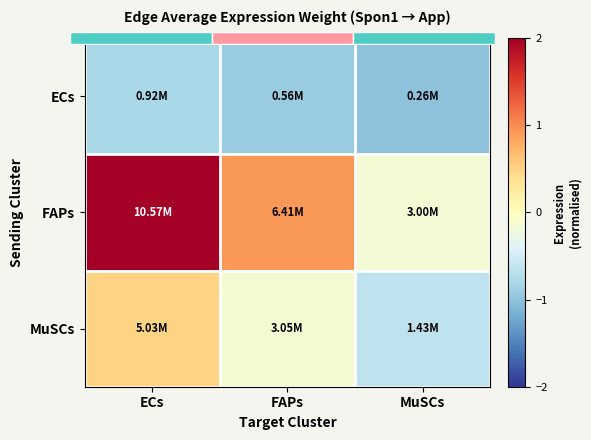

Is it true that ECs equals -0.5 at ECs?

False